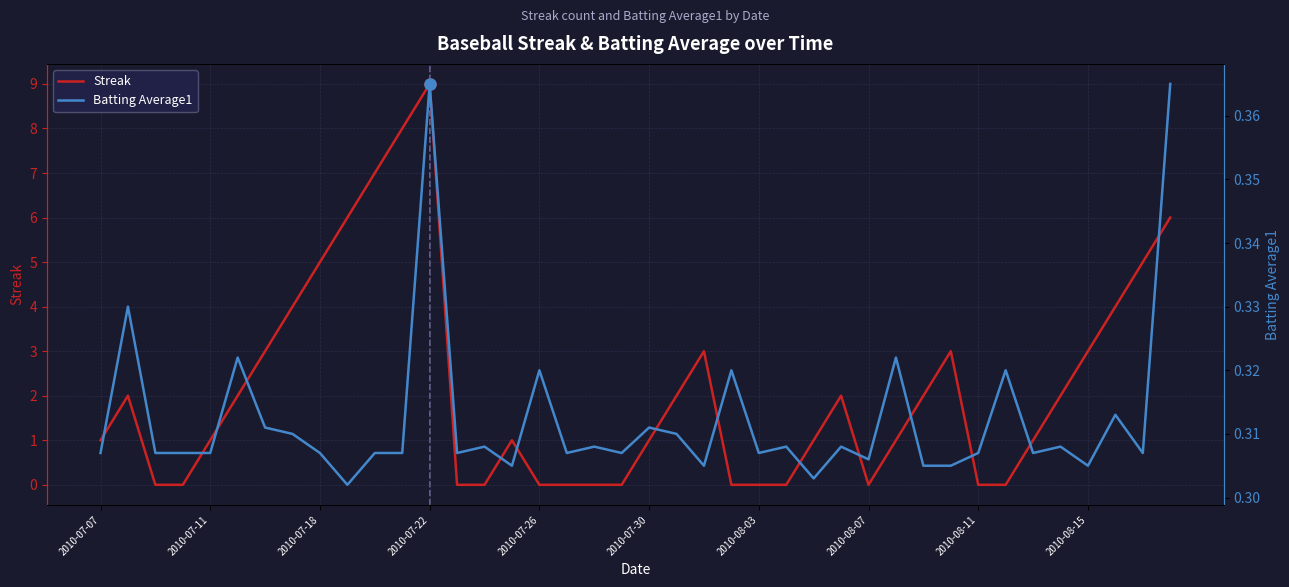

Reading left to right, transcribe all the data shown in this chart.

Streak: 1.0	2.0	0.0	0.0	1.0	2.0	3.0	4.0	5.0	6.0	7.0	8.0	9.0	0.0	0.0	1.0	0.0	0.0	0.0	0.0	1.0	2.0	3.0	0.0	0.0	0.0	1.0	2.0	0.0	1.0	2.0	3.0	0.0	0.0	1.0	2.0	3.0	4.0	5.0	6.0
Batting Average1: 0.3	0.3	0.3	0.3	0.3	0.3	0.3	0.3	0.3	0.3	0.3	0.3	0.4	0.3	0.3	0.3	0.3	0.3	0.3	0.3	0.3	0.3	0.3	0.3	0.3	0.3	0.3	0.3	0.3	0.3	0.3	0.3	0.3	0.3	0.3	0.3	0.3	0.3	0.3	0.4